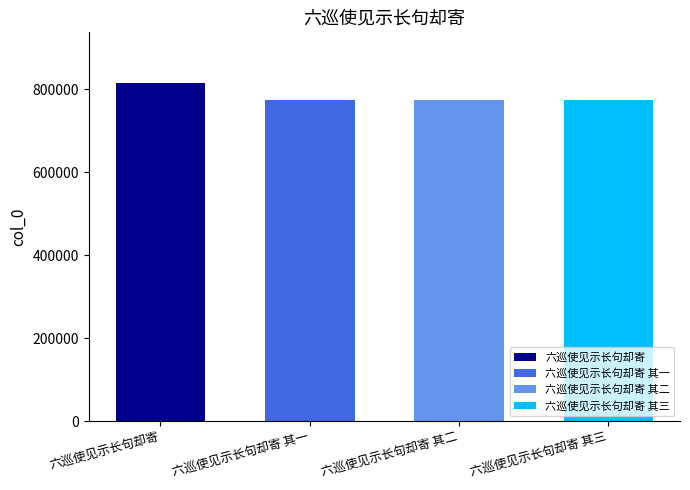

How many data points does each series have?

4